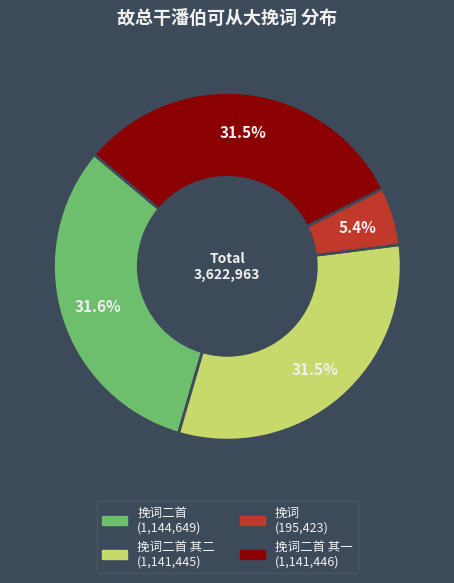

Is there a majority slice in this chart?

No